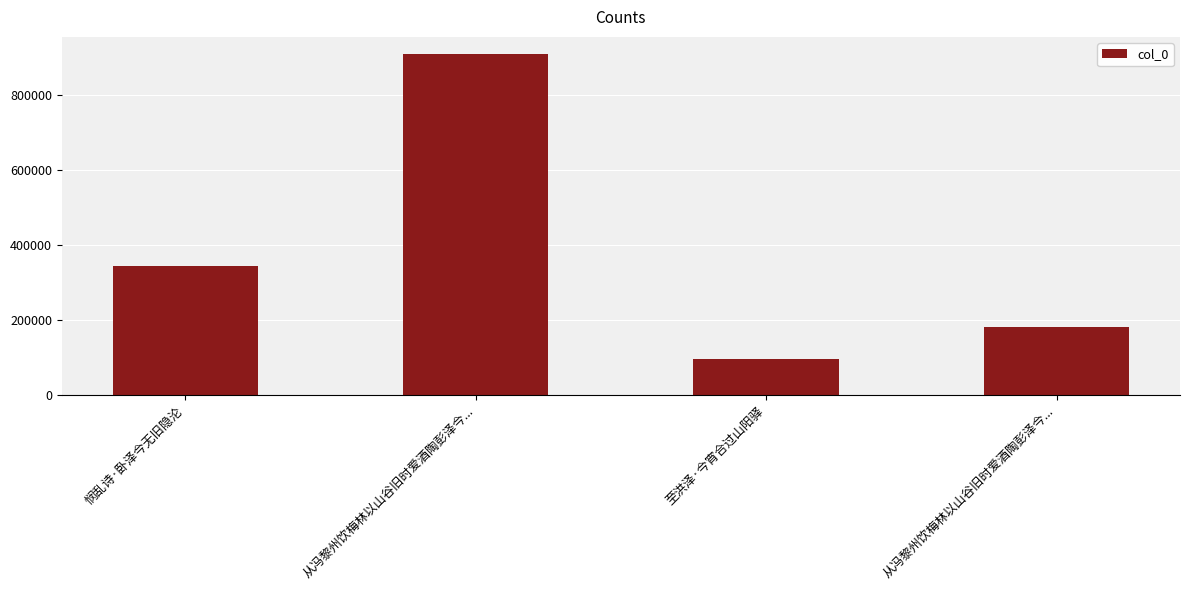

Approximately how many times larger is the value at 悯乱诗·卧泽今无旧隐沦 compared to 从冯黎州饮梅林以山谷旧时爱酒陶彭泽今...?

0.4